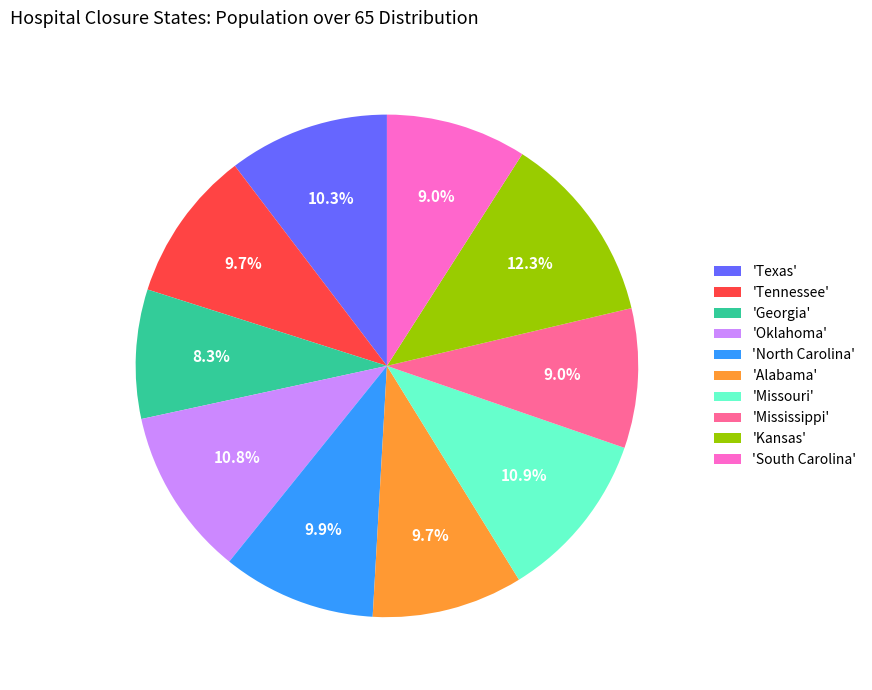

What is the smallest slice in the pie chart?

'Georgia'